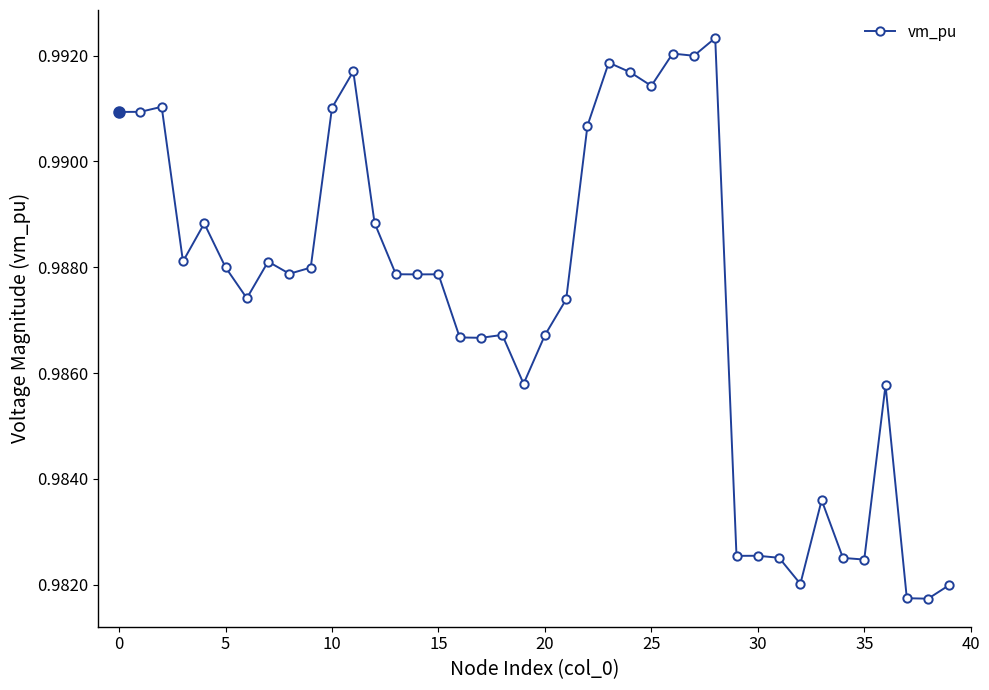

True or false: the data has more than 1 interior local peaks.

True